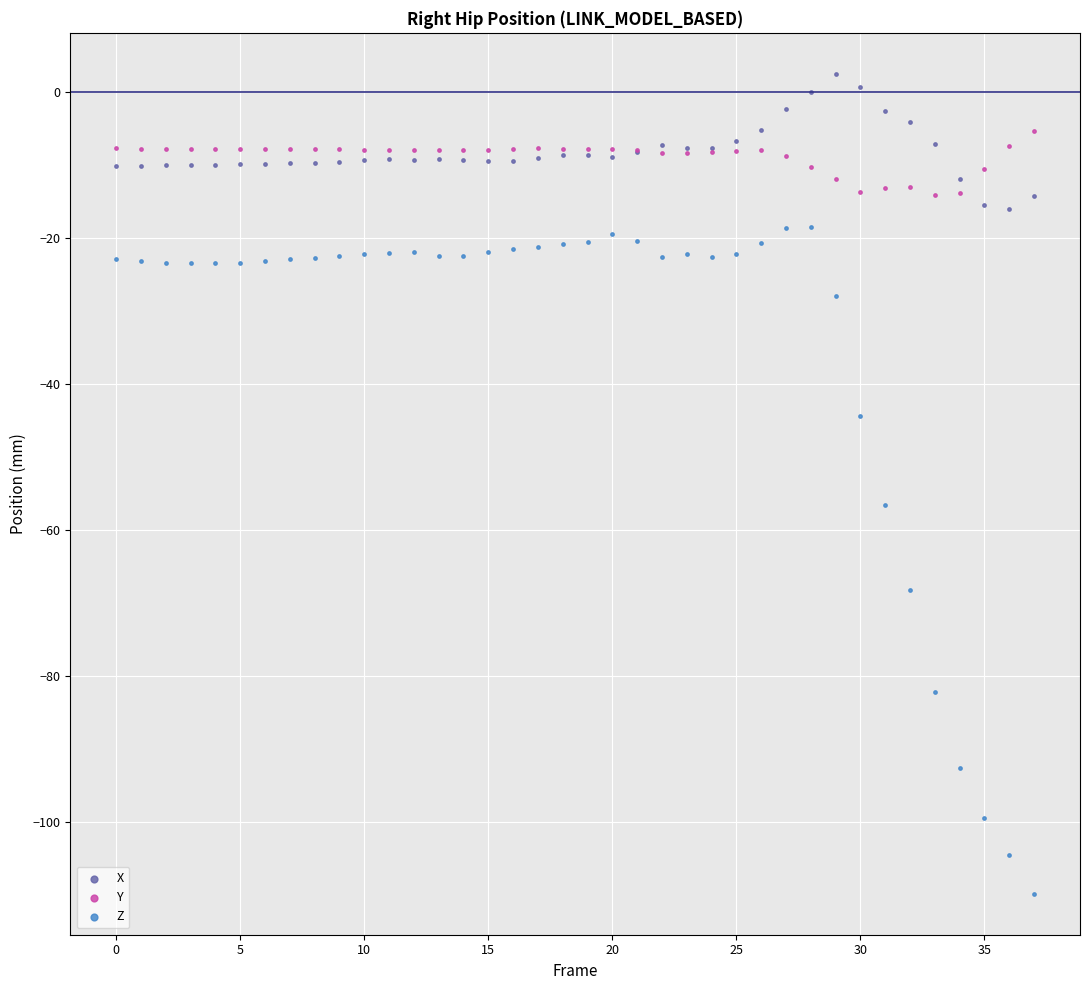

What are all the series names shown in the legend?

X, Y, Z